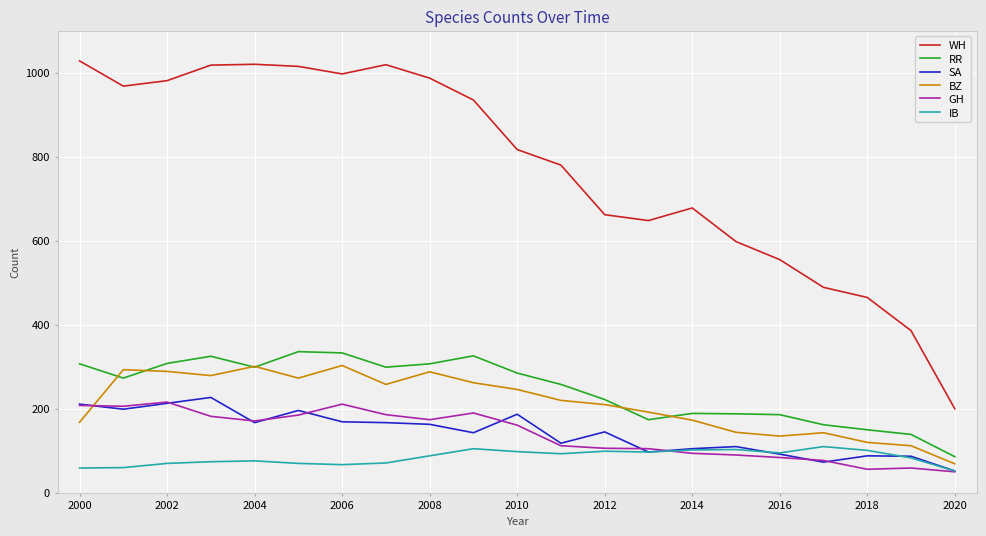

True or false: BZ and SA cross at least once.

True